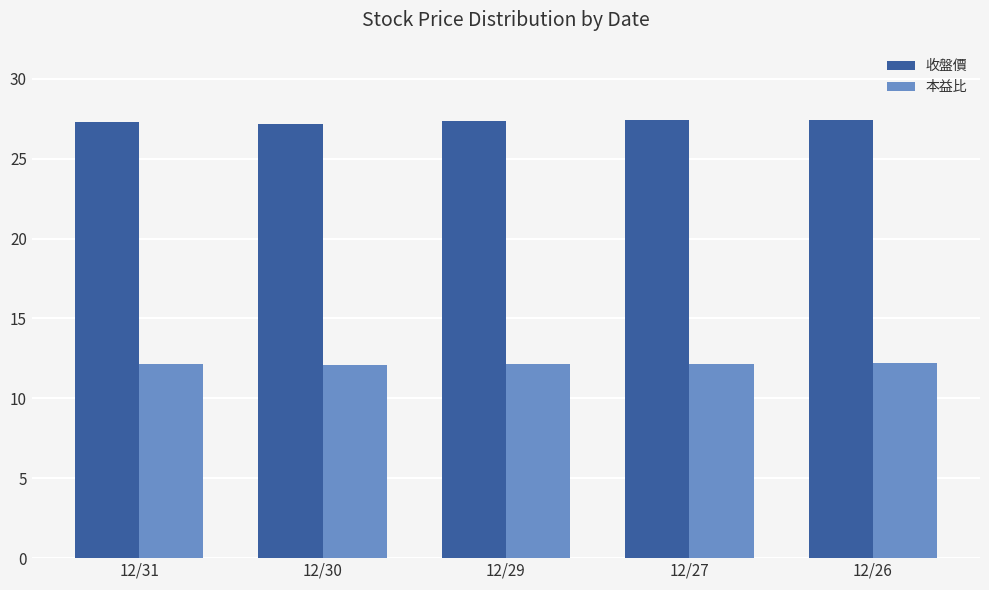

Are the bars grouped side by side (vs. stacked)?

Yes